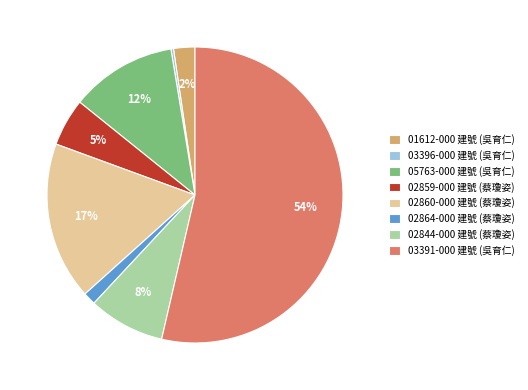

What is the smallest slice in the pie chart?

03396-000 建號 (吳育仁)